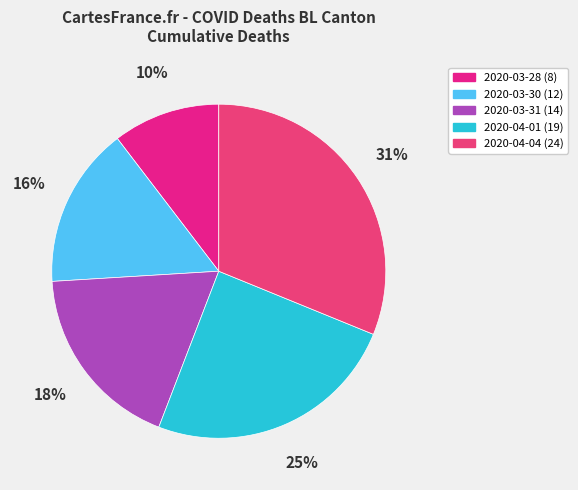

How much of the chart is everything except 2020-04-04?

68.8%